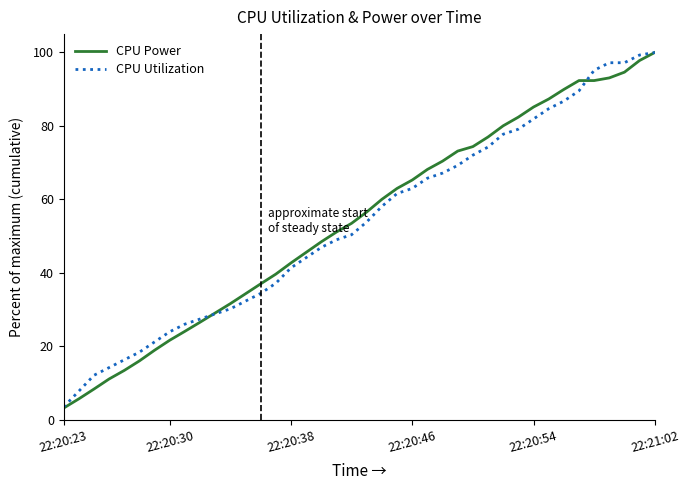

How many distinct data groups are displayed?

2